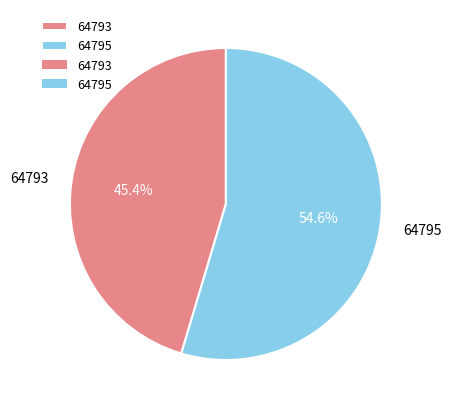

Between 64795 and 64793, which is larger?

64795